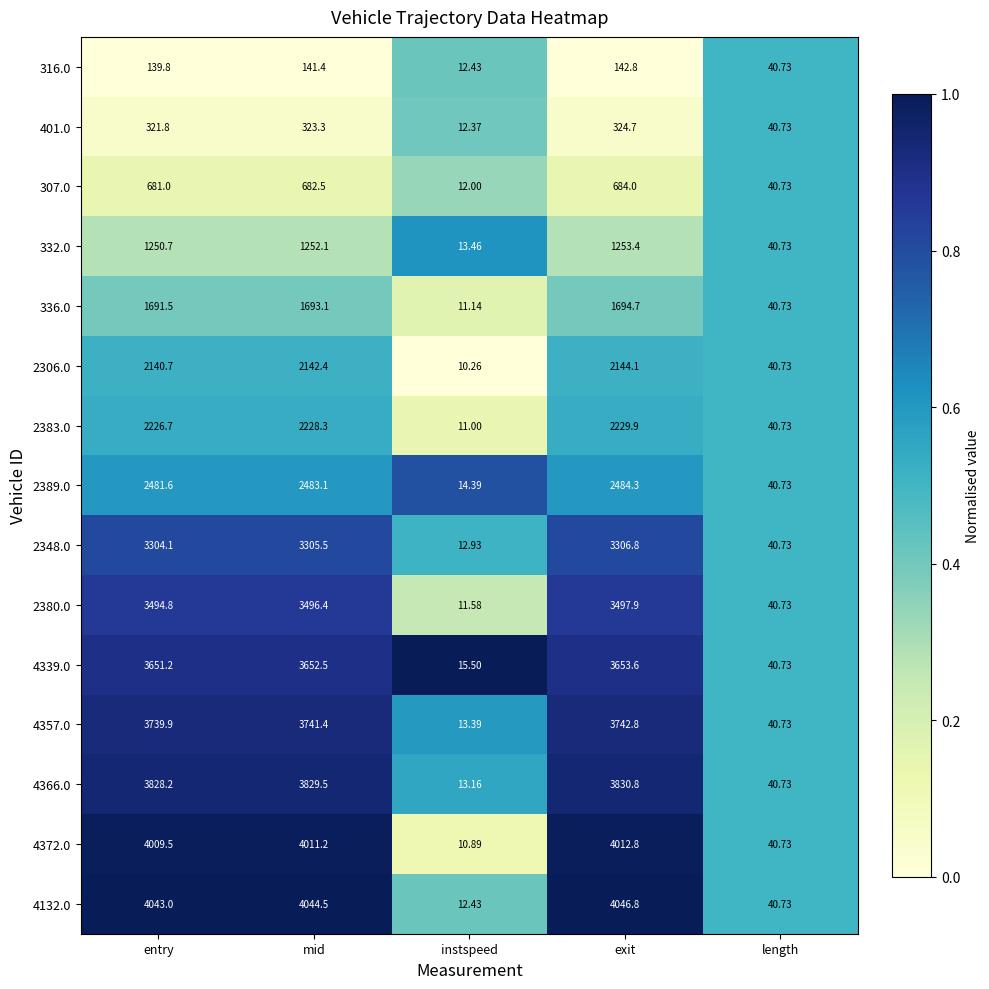

At which label is 4132.0 closest to 2029?

length